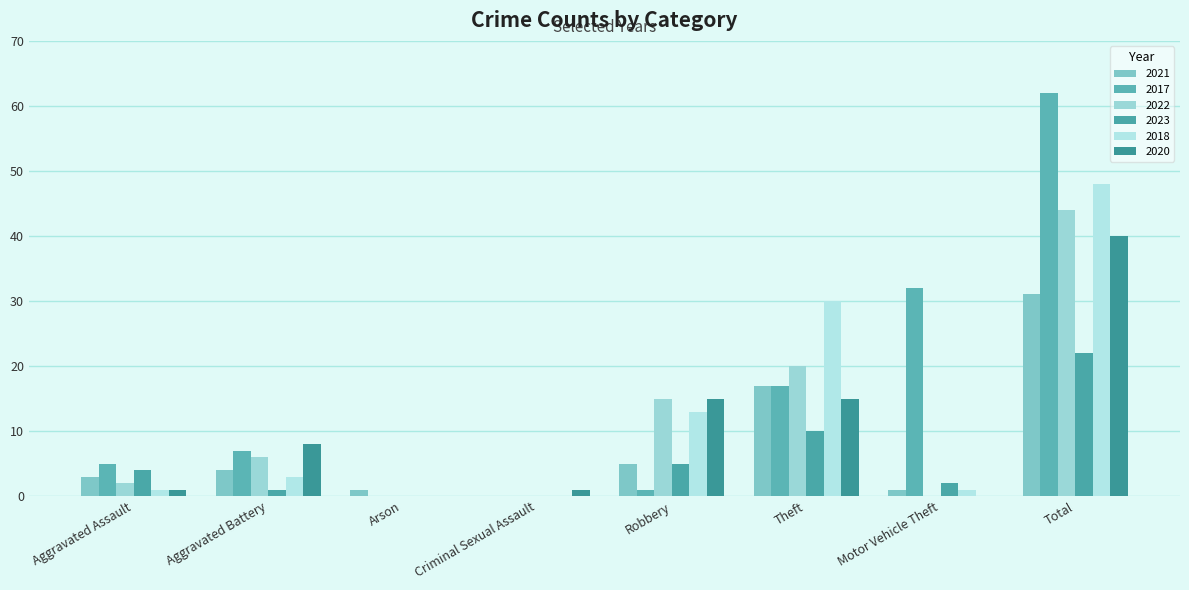

True or false: 2020 has a value of 3 at Aggravated Battery.

False